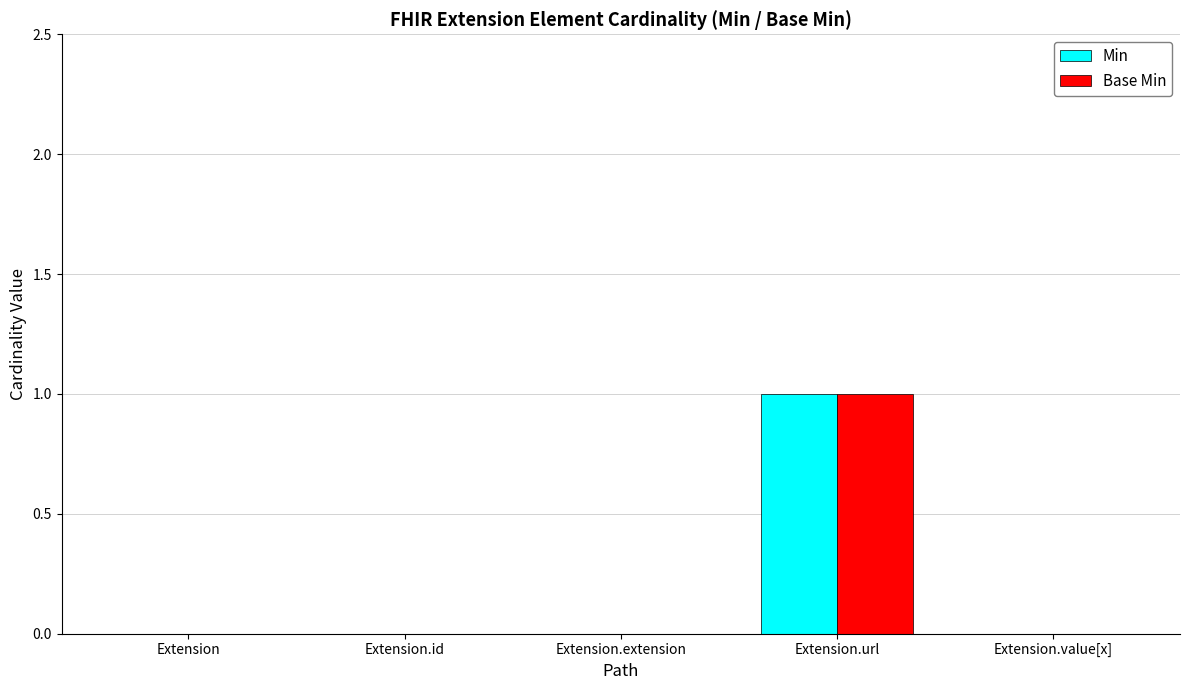

How many groups of bars are there?

5